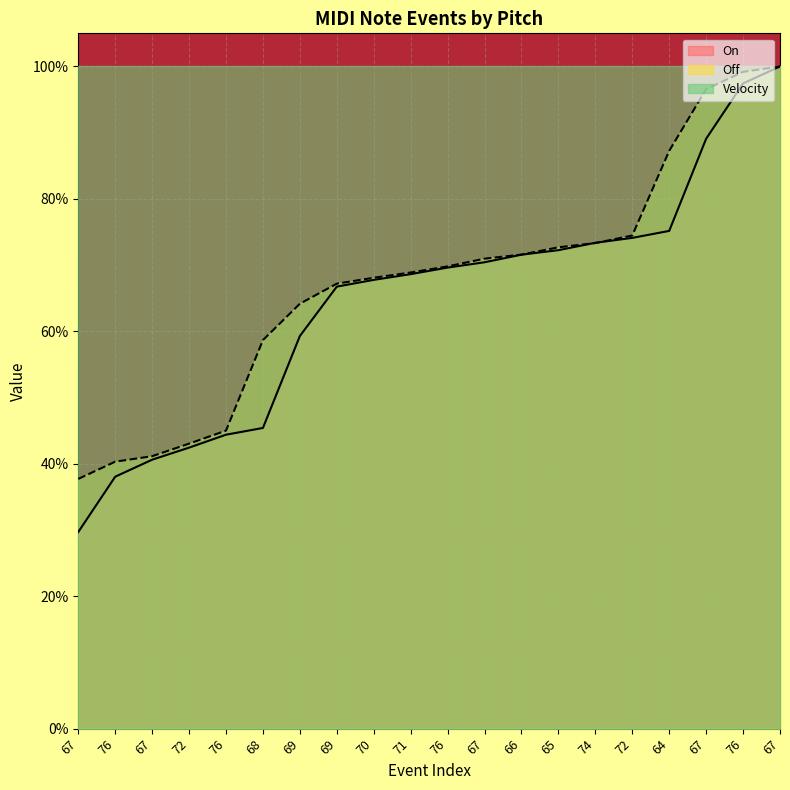

What is the sum of all On values?

13.0